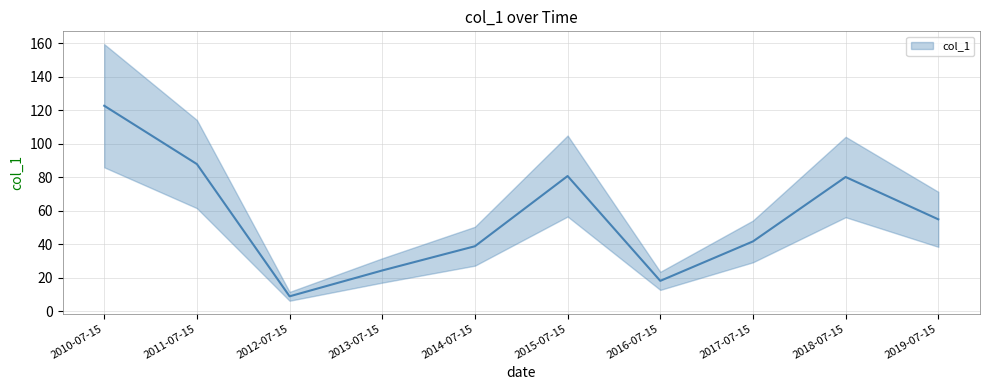

Where is the first local maximum?

2015-07-15